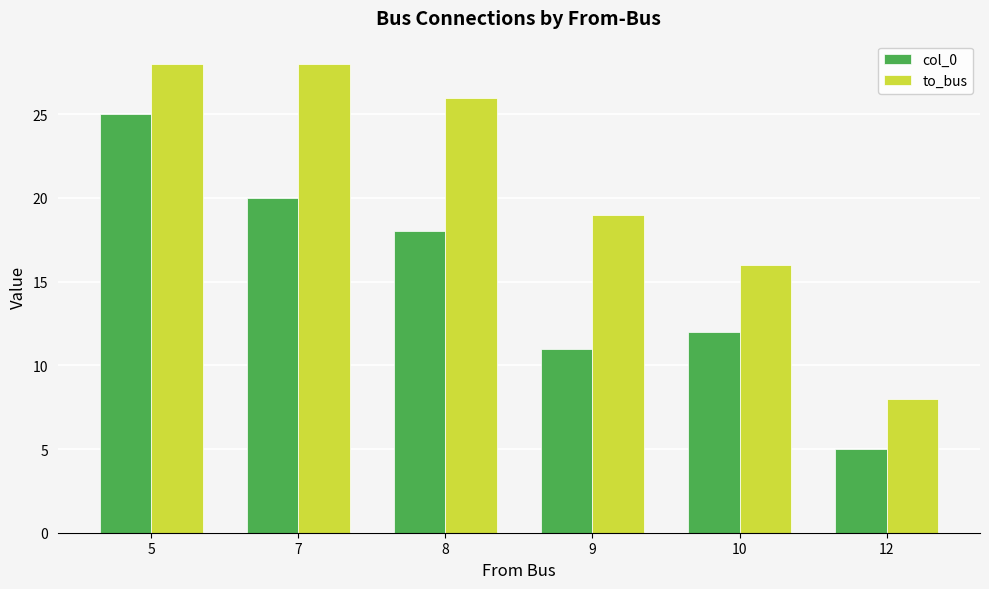

How many groups of bars are there?

6